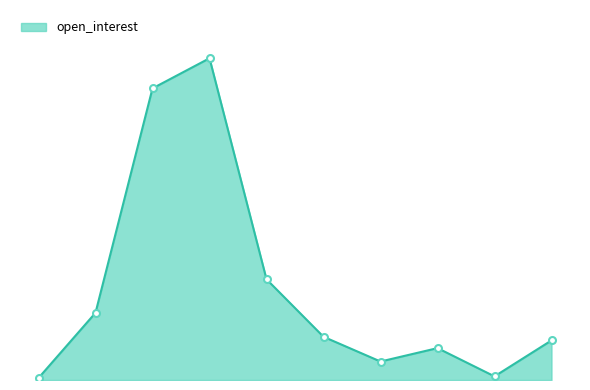

Is this an area chart (filled region under the line)?

Yes